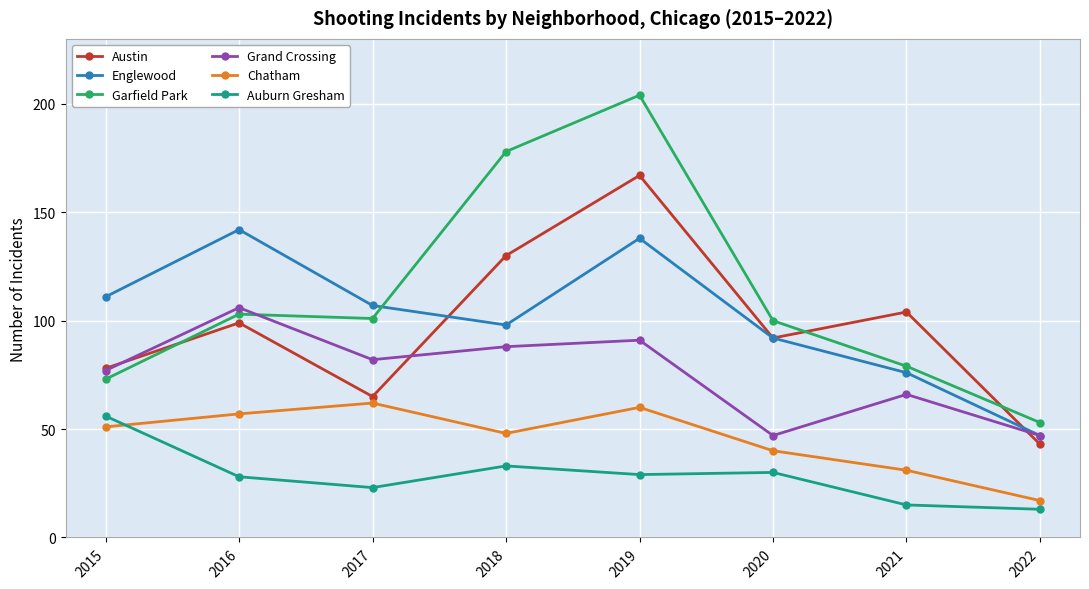

The Chatham series shows 40 at 2020. True or false?

True